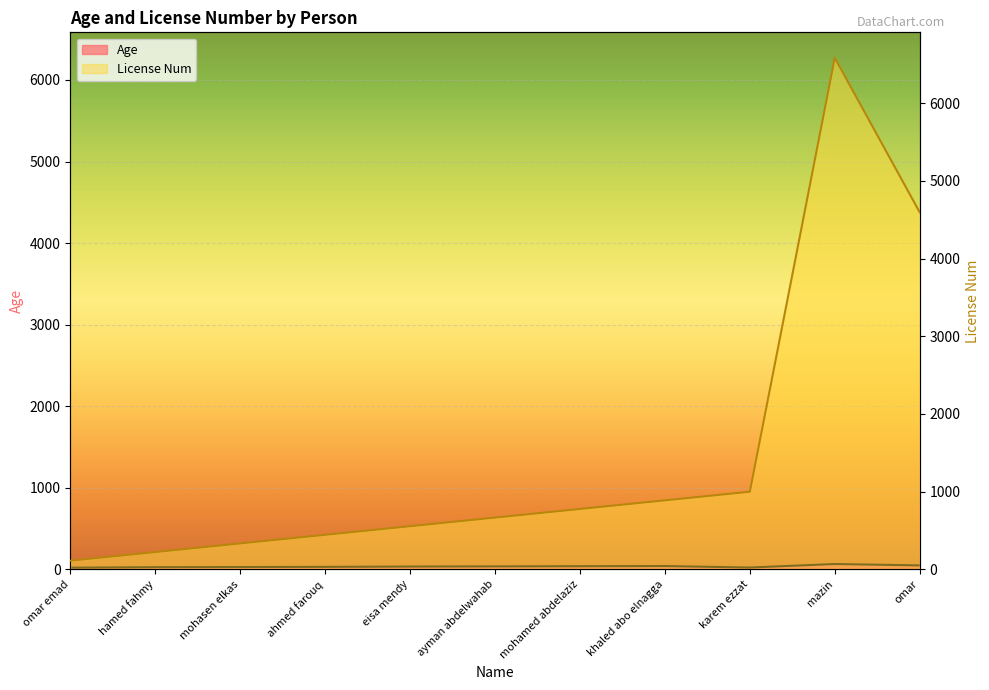

List the series in order of their overall mean, highest first.

License Num, Age